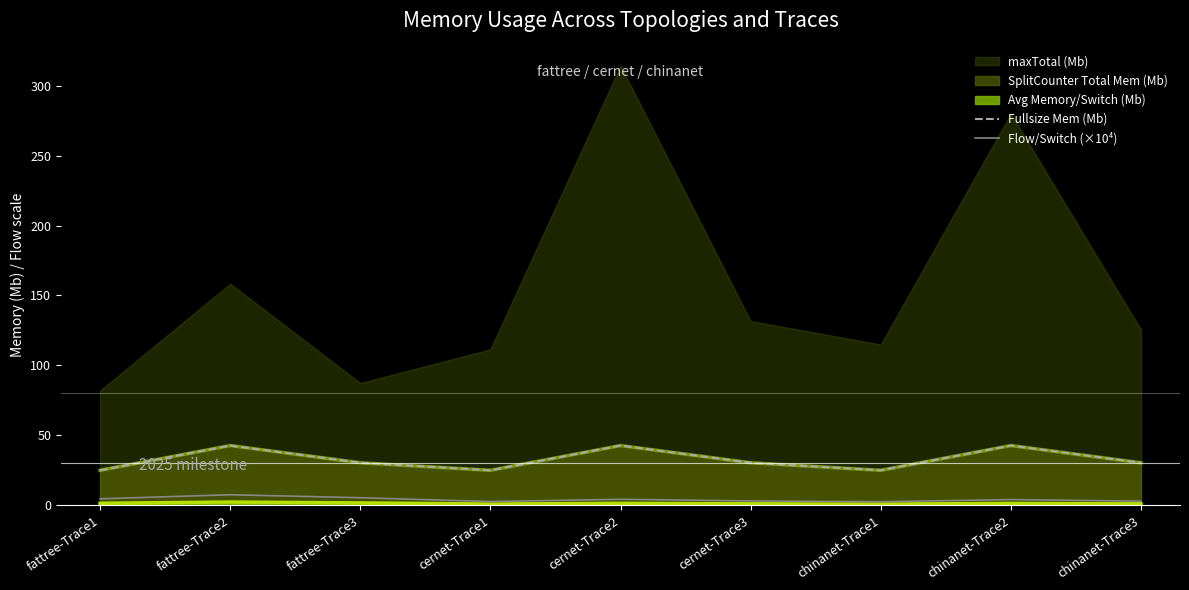

At which category is the sum across all series the highest?

cernet-Trace2